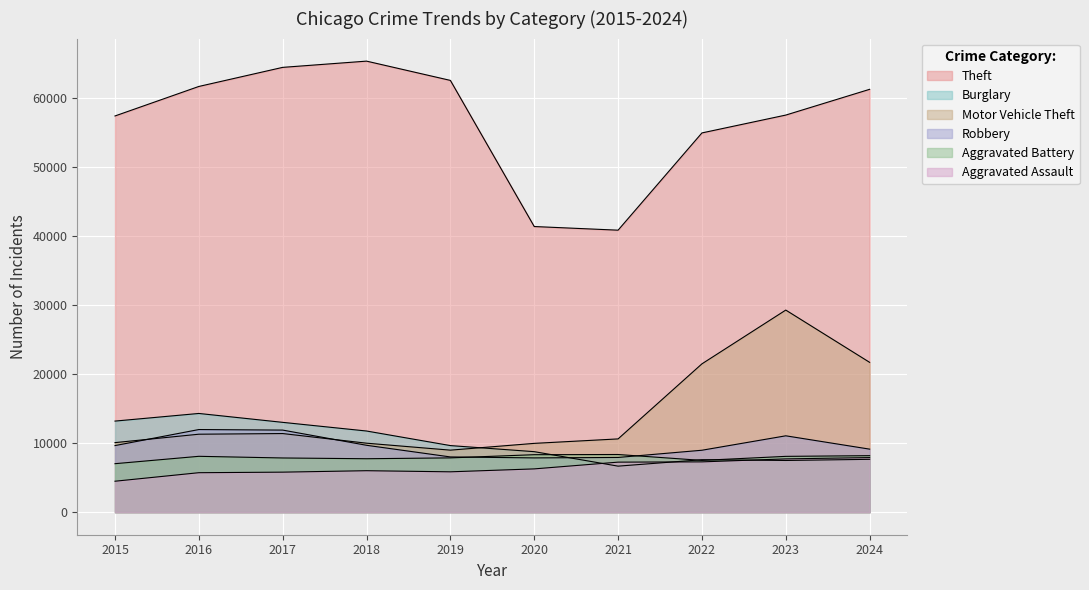

What is the value of the Robbery point at the 6th from the left?

7855